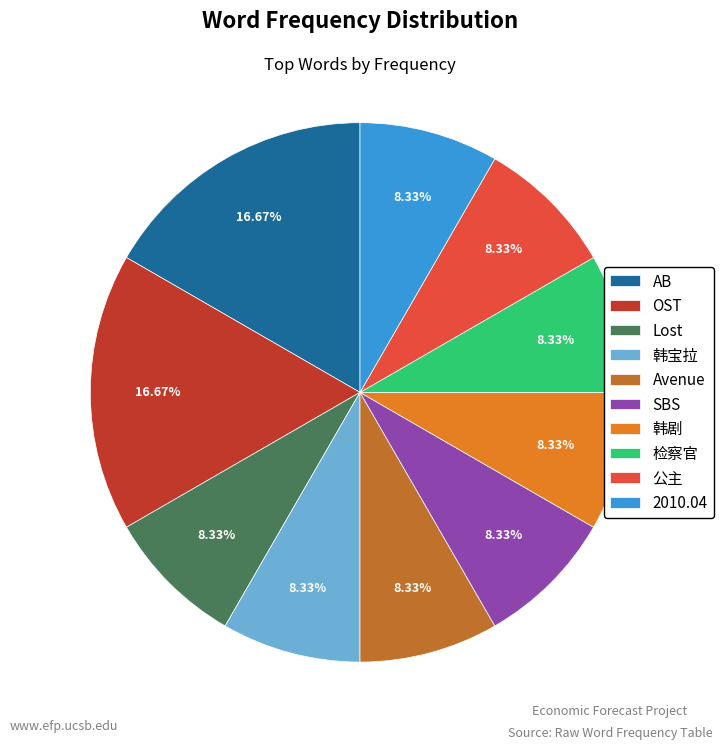

How many slices are in this pie chart?

10